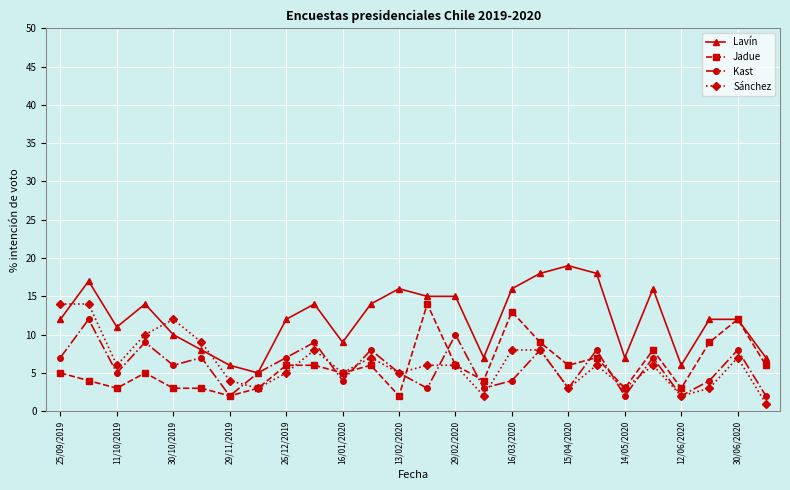

What is the maximum value for Lavín?

19